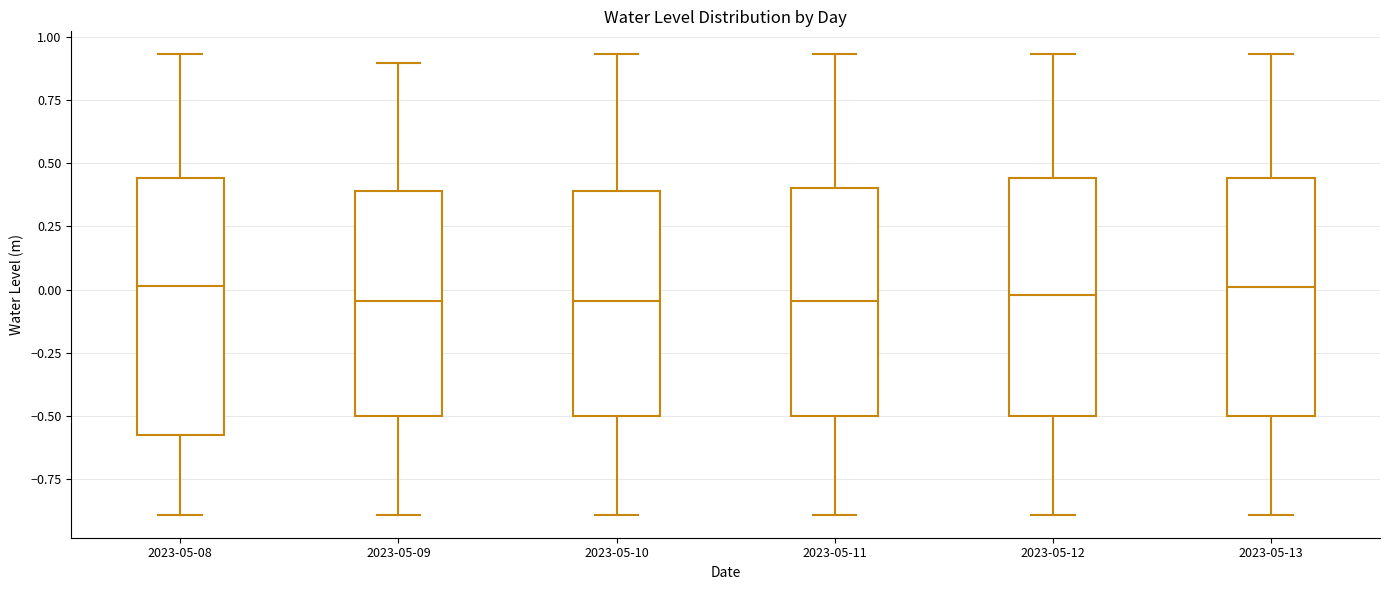

Reading left to right, read every box against the y-axis: the position of its median line, the range the box covers, and the ends of its whiskers. The values are not printed on the chart, so give them approximately, as read against the axis.

2023-05-08: median 0.00, box -0.60 to 0.45, whiskers -0.90 to 0.95
2023-05-09: median -0.05, box -0.50 to 0.40, whiskers -0.90 to 0.90
2023-05-10: median -0.05, box -0.50 to 0.40, whiskers -0.90 to 0.95
2023-05-11: median -0.05, box -0.50 to 0.40, whiskers -0.90 to 0.95
2023-05-12: median 0.00, box -0.50 to 0.45, whiskers -0.90 to 0.95
2023-05-13: median 0.00, box -0.50 to 0.45, whiskers -0.90 to 0.95